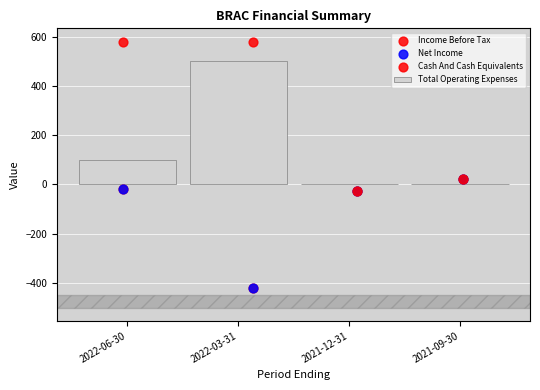

Which series has the largest total across all categories?

Cash And Cash Equivalents